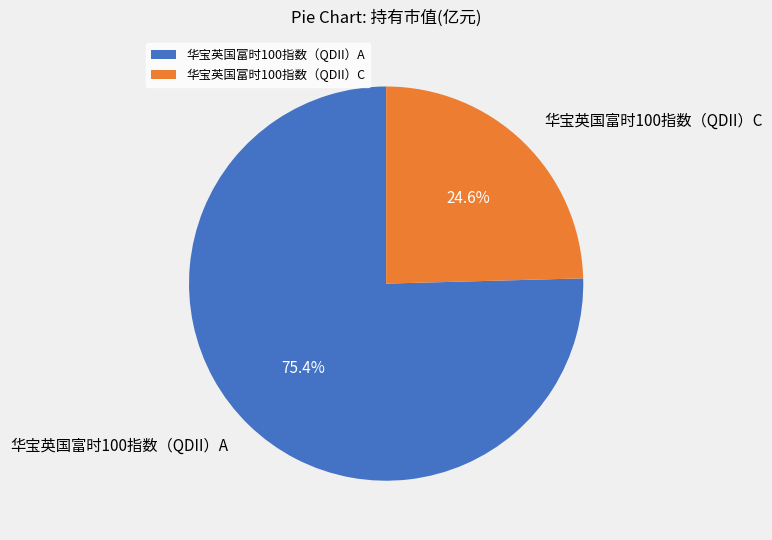

How many segments does this pie chart have?

2